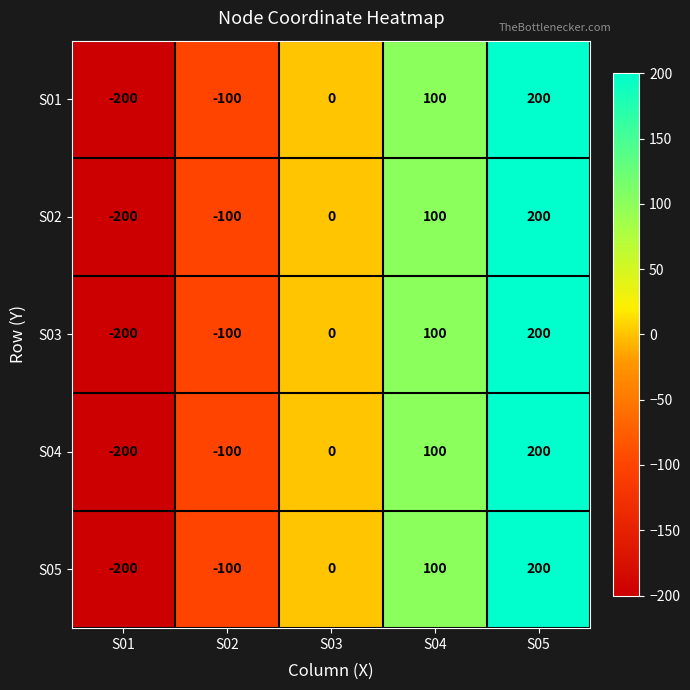

Is the value of S02 at S05 greater than the value of S03 at S03?

Yes